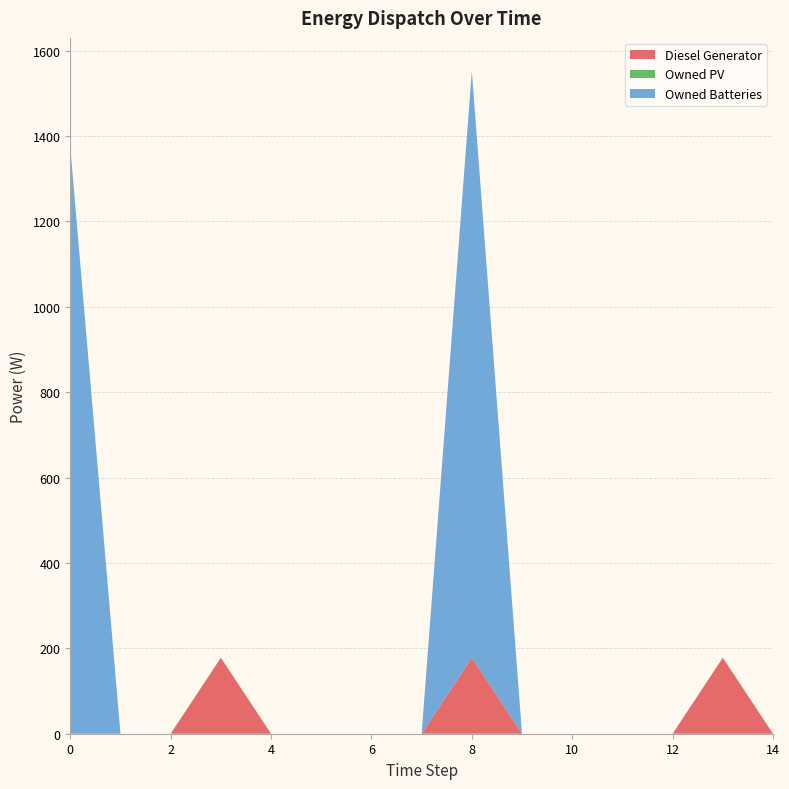

Reading left to right, transcribe all the data shown in this chart.

Diesel Generator: 0=0	1=0	2=0	3=178	4=0	5=0	6=0	7=0	8=178	9=0	10=0	11=0	12=0	13=178	14=0
Owned PV: 0=0	1=0	2=0	3=0	4=0	5=0	6=0	7=0	8=0	9=0	10=0	11=0	12=0	13=0	14=0
Owned Batteries: 0=1374	1=0	2=0	3=0	4=0	5=0	6=0	7=0	8=1374	9=0	10=0	11=0	12=0	13=0	14=0